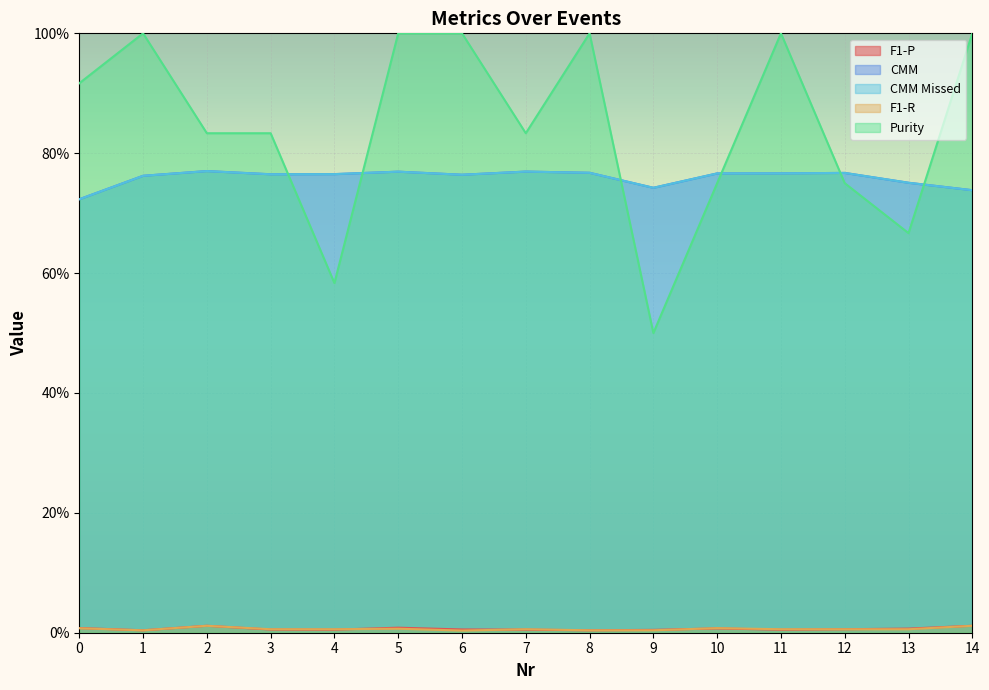

Rank the categories by CMM Missed value from lowest to highest.

0, 14, 9, 13, 1, 6, 3, 4, 10, 11, 12, 8, 5, 7, 2